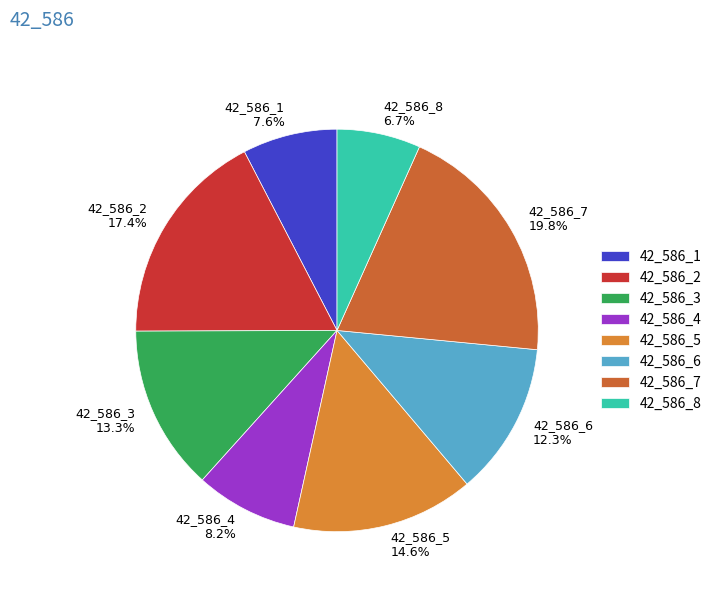

Is 42_586_7 the majority of the pie?

No